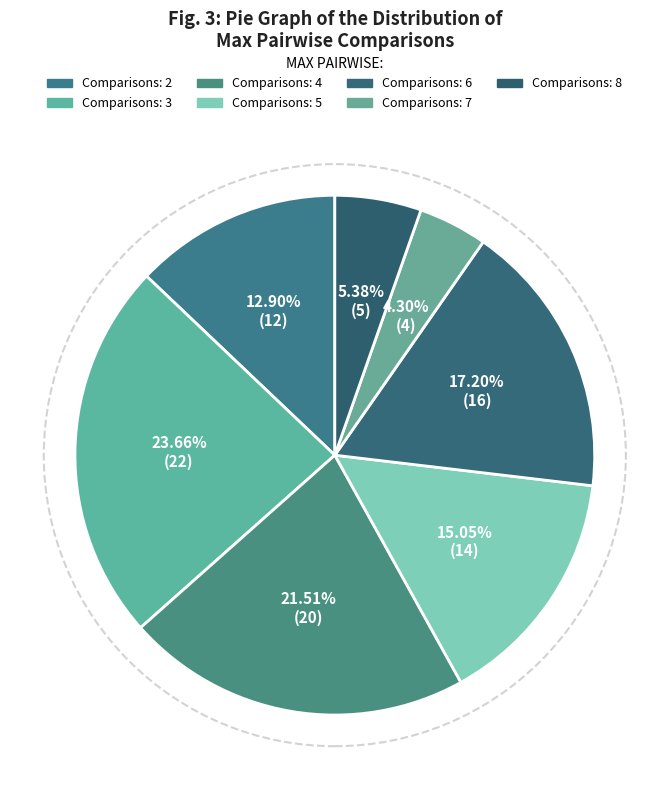

How many segments does this pie chart have?

7